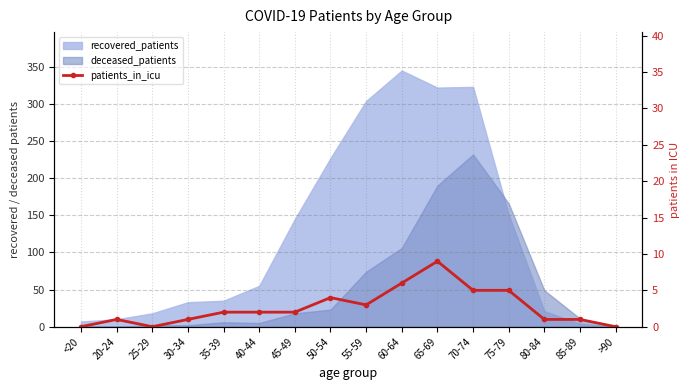

List the labels in order of value, largest first.

65-69, 60-64, 70-74, 75-79, 50-54, 55-59, 35-39, 40-44, 45-49, 20-24, 30-34, 80-84, 85-89, <20, 25-29, >90